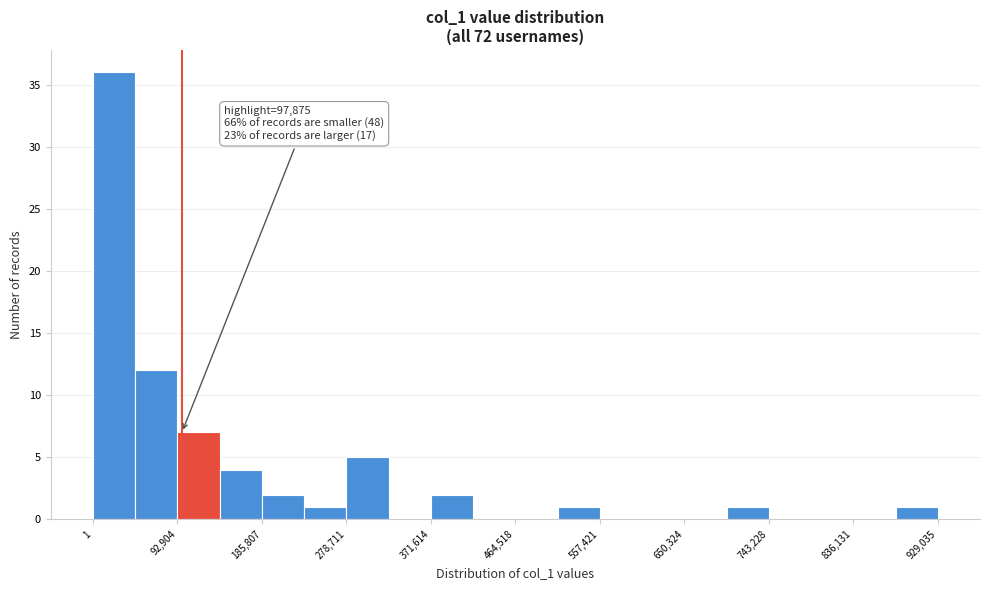

Which range on the x-axis has the tallest bar?

0 to 50000